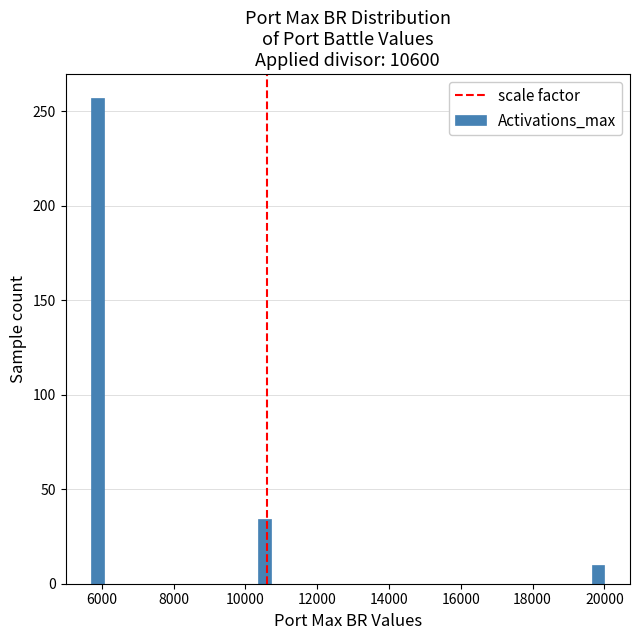

Read against the x-axis, roughly where is the centre of the tallest bar?

5800